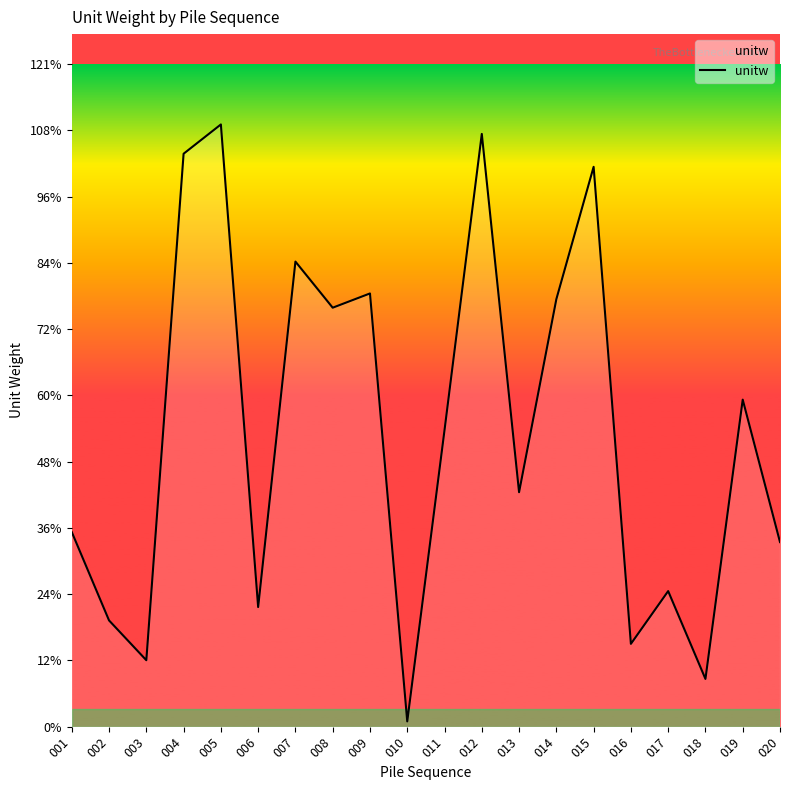

Which has a higher value, 013 or 007?

007